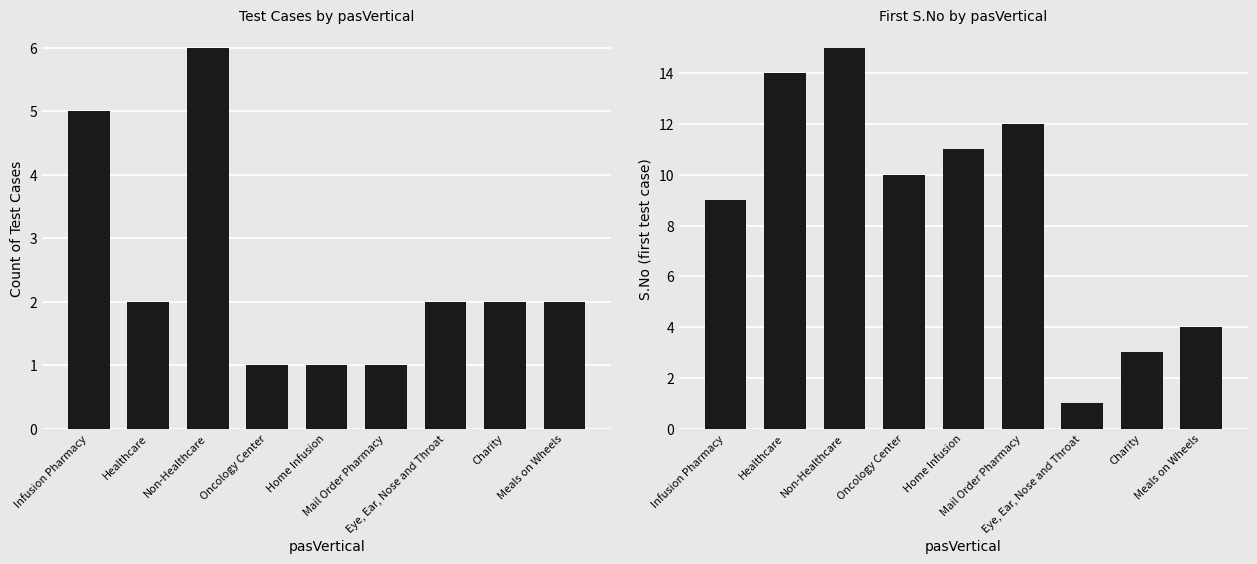

How many distinct data groups are displayed?

2